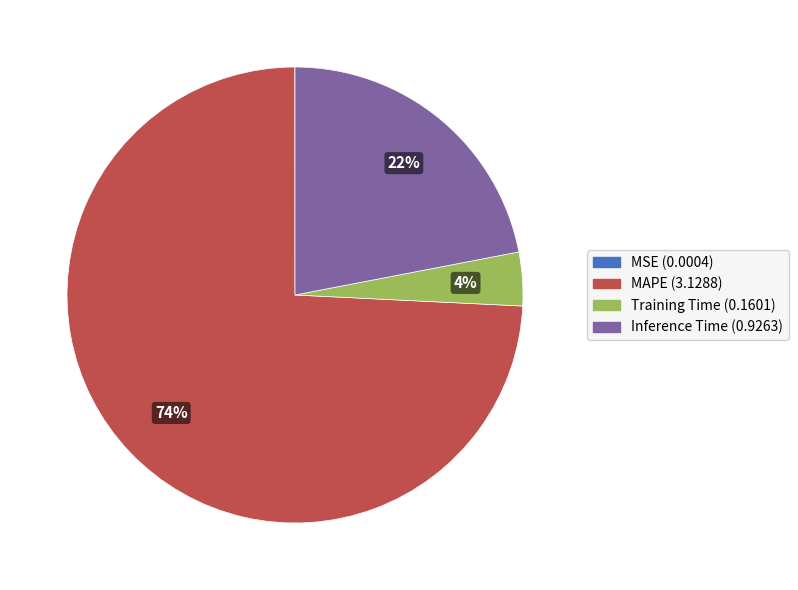

What is the largest slice in the pie chart?

MAPE